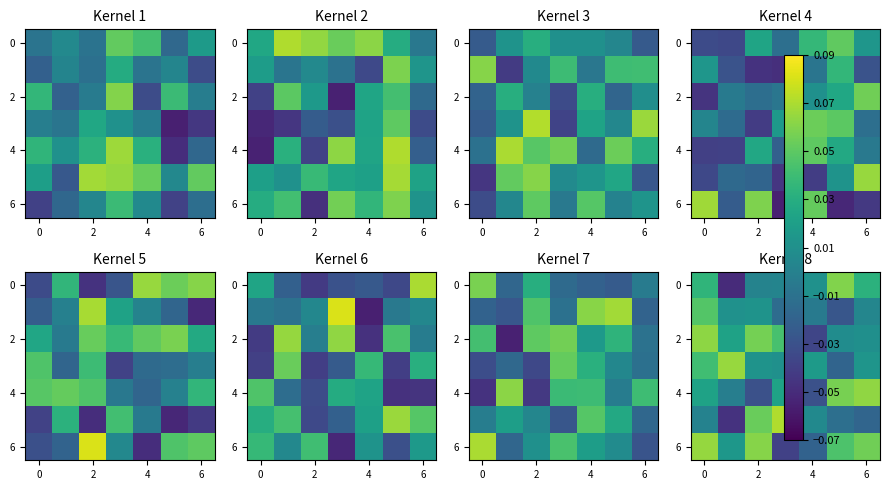

What is the minimum value shown in the chart?

-0.1